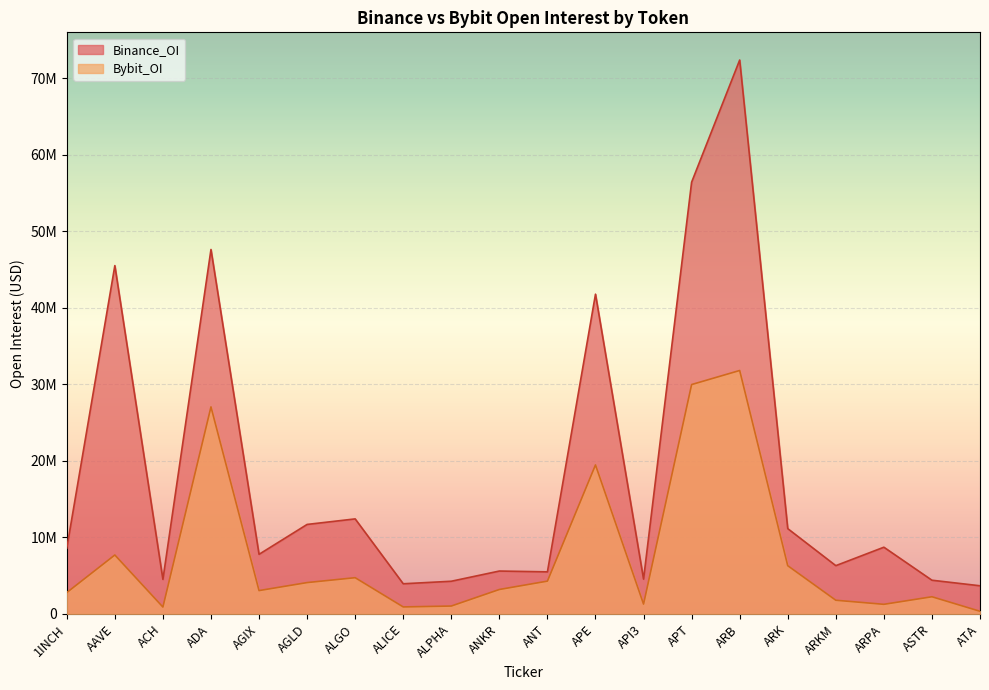

Reading left to right, transcribe all the data shown in this chart.

Bybit_OI: 2793718	7701592	902602	27050095	3053071	4097849	4736722	917779	1034164	3196113	4287929	19468510	1288713	29967615	31805159	6304028	1790762	1258344	2246526	350221
Binance_OI: 8584656	45506737	4513593	47611703	7789700	11694372	12418285	3942949	4272378	5605708	5499836	41774311	4552884	56403538	72361861	11146747	6309922	8719252	4406254	3680395